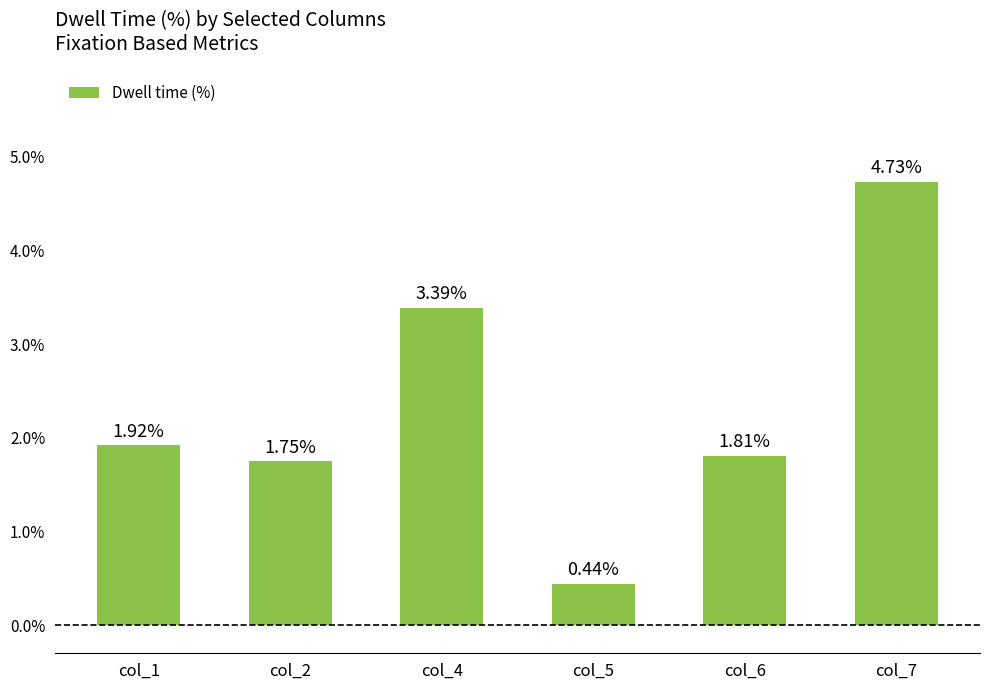

What is the average value?

2.3